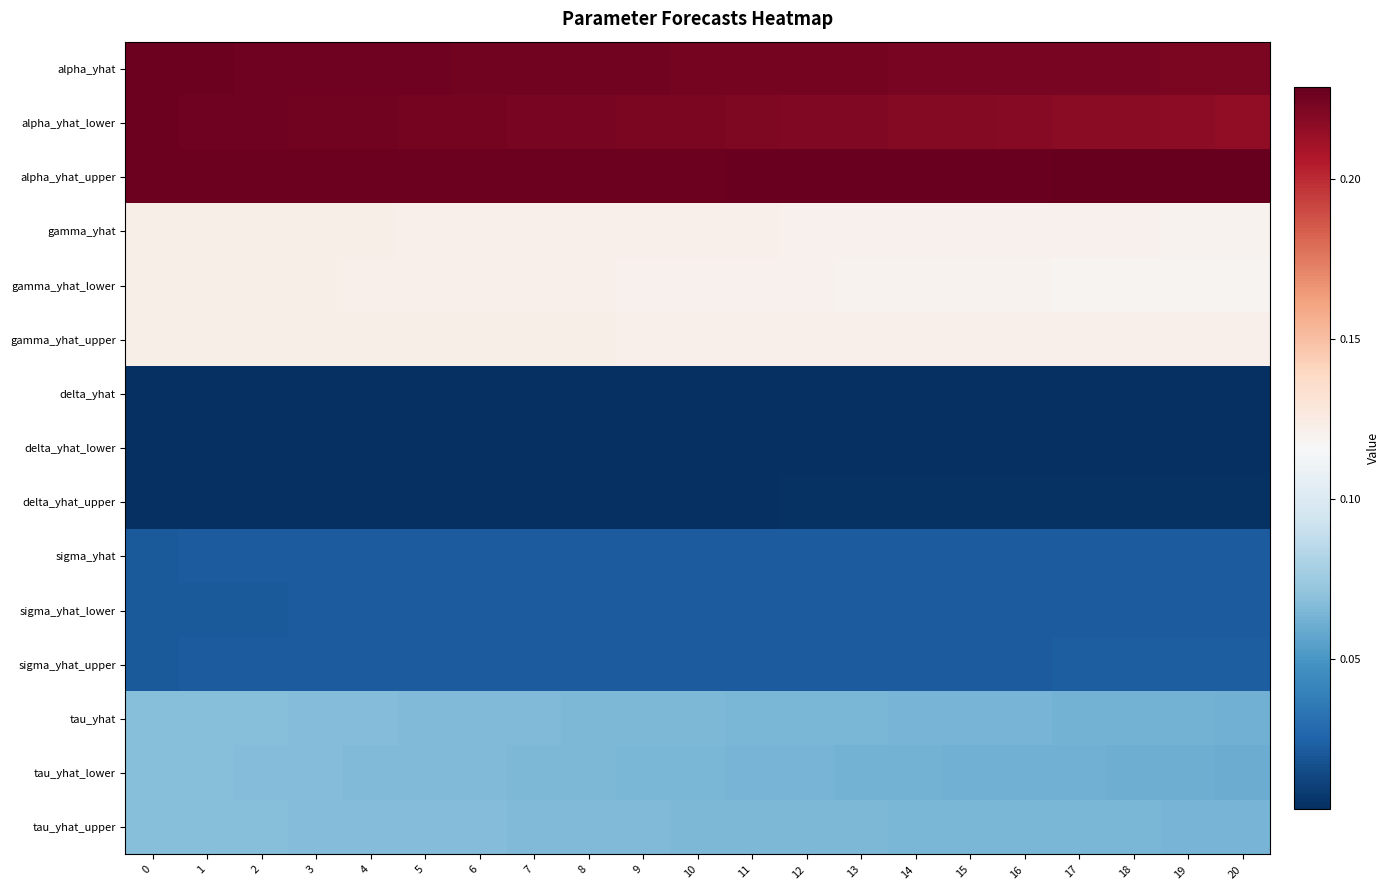

Reading right to left, transcribe all the data shown in this chart.

alpha_yhat: 20=0.2	19=0.2	18=0.2	17=0.2	16=0.2	15=0.2	14=0.2	13=0.2	12=0.2	11=0.2	10=0.2	9=0.2	8=0.2	7=0.2	6=0.2	5=0.2	4=0.2	3=0.2	2=0.2	1=0.2	0=0.2
alpha_yhat_lower: 20=0.2	19=0.2	18=0.2	17=0.2	16=0.2	15=0.2	14=0.2	13=0.2	12=0.2	11=0.2	10=0.2	9=0.2	8=0.2	7=0.2	6=0.2	5=0.2	4=0.2	3=0.2	2=0.2	1=0.2	0=0.2
alpha_yhat_upper: 20=0.2	19=0.2	18=0.2	17=0.2	16=0.2	15=0.2	14=0.2	13=0.2	12=0.2	11=0.2	10=0.2	9=0.2	8=0.2	7=0.2	6=0.2	5=0.2	4=0.2	3=0.2	2=0.2	1=0.2	0=0.2
gamma_yhat: 20=0.1	19=0.1	18=0.1	17=0.1	16=0.1	15=0.1	14=0.1	13=0.1	12=0.1	11=0.1	10=0.1	9=0.1	8=0.1	7=0.1	6=0.1	5=0.1	4=0.1	3=0.1	2=0.1	1=0.1	0=0.1
gamma_yhat_lower: 20=0.1	19=0.1	18=0.1	17=0.1	16=0.1	15=0.1	14=0.1	13=0.1	12=0.1	11=0.1	10=0.1	9=0.1	8=0.1	7=0.1	6=0.1	5=0.1	4=0.1	3=0.1	2=0.1	1=0.1	0=0.1
gamma_yhat_upper: 20=0.1	19=0.1	18=0.1	17=0.1	16=0.1	15=0.1	14=0.1	13=0.1	12=0.1	11=0.1	10=0.1	9=0.1	8=0.1	7=0.1	6=0.1	5=0.1	4=0.1	3=0.1	2=0.1	1=0.1	0=0.1
delta_yhat: 20=0.0	19=0.0	18=0.0	17=0.0	16=0.0	15=0.0	14=0.0	13=0.0	12=0.0	11=0.0	10=0.0	9=0.0	8=0.0	7=0.0	6=0.0	5=0.0	4=0.0	3=0.0	2=0.0	1=0.0	0=0.0
delta_yhat_lower: 20=0.0	19=0.0	18=0.0	17=0.0	16=0.0	15=0.0	14=0.0	13=0.0	12=0.0	11=0.0	10=0.0	9=0.0	8=0.0	7=0.0	6=0.0	5=0.0	4=0.0	3=0.0	2=0.0	1=0.0	0=0.0
delta_yhat_upper: 20=0.0	19=0.0	18=0.0	17=0.0	16=0.0	15=0.0	14=0.0	13=0.0	12=0.0	11=0.0	10=0.0	9=0.0	8=0.0	7=0.0	6=0.0	5=0.0	4=0.0	3=0.0	2=0.0	1=0.0	0=0.0
sigma_yhat: 20=0.0	19=0.0	18=0.0	17=0.0	16=0.0	15=0.0	14=0.0	13=0.0	12=0.0	11=0.0	10=0.0	9=0.0	8=0.0	7=0.0	6=0.0	5=0.0	4=0.0	3=0.0	2=0.0	1=0.0	0=0.0
sigma_yhat_lower: 20=0.0	19=0.0	18=0.0	17=0.0	16=0.0	15=0.0	14=0.0	13=0.0	12=0.0	11=0.0	10=0.0	9=0.0	8=0.0	7=0.0	6=0.0	5=0.0	4=0.0	3=0.0	2=0.0	1=0.0	0=0.0
sigma_yhat_upper: 20=0.0	19=0.0	18=0.0	17=0.0	16=0.0	15=0.0	14=0.0	13=0.0	12=0.0	11=0.0	10=0.0	9=0.0	8=0.0	7=0.0	6=0.0	5=0.0	4=0.0	3=0.0	2=0.0	1=0.0	0=0.0
tau_yhat: 20=0.1	19=0.1	18=0.1	17=0.1	16=0.1	15=0.1	14=0.1	13=0.1	12=0.1	11=0.1	10=0.1	9=0.1	8=0.1	7=0.1	6=0.1	5=0.1	4=0.1	3=0.1	2=0.1	1=0.1	0=0.1
tau_yhat_lower: 20=0.1	19=0.1	18=0.1	17=0.1	16=0.1	15=0.1	14=0.1	13=0.1	12=0.1	11=0.1	10=0.1	9=0.1	8=0.1	7=0.1	6=0.1	5=0.1	4=0.1	3=0.1	2=0.1	1=0.1	0=0.1
tau_yhat_upper: 20=0.1	19=0.1	18=0.1	17=0.1	16=0.1	15=0.1	14=0.1	13=0.1	12=0.1	11=0.1	10=0.1	9=0.1	8=0.1	7=0.1	6=0.1	5=0.1	4=0.1	3=0.1	2=0.1	1=0.1	0=0.1